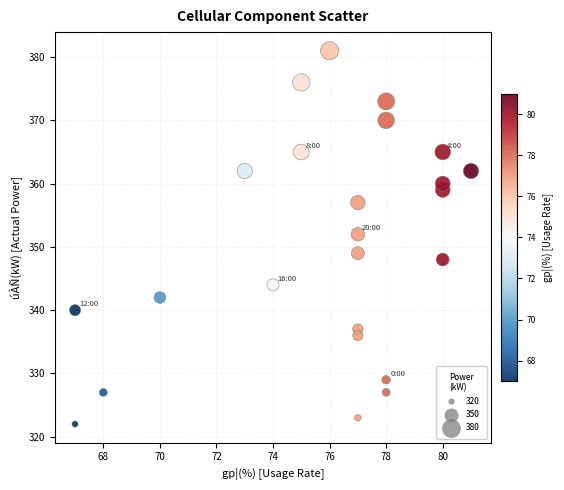

What is the range of X values (max minus min)?

14